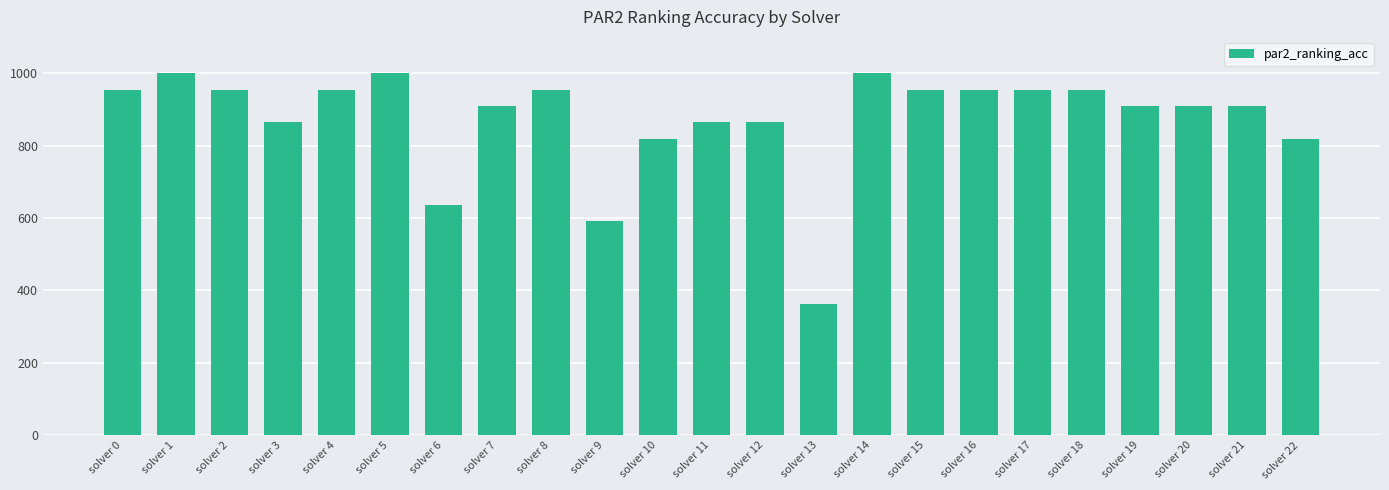

Which label corresponds to the smallest value in the chart?

solver 13